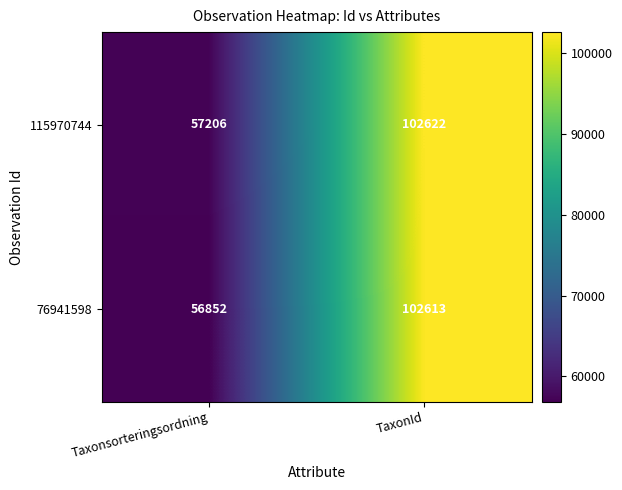

Which series changed the most between Taxonsorteringsordning and TaxonId?

76941598